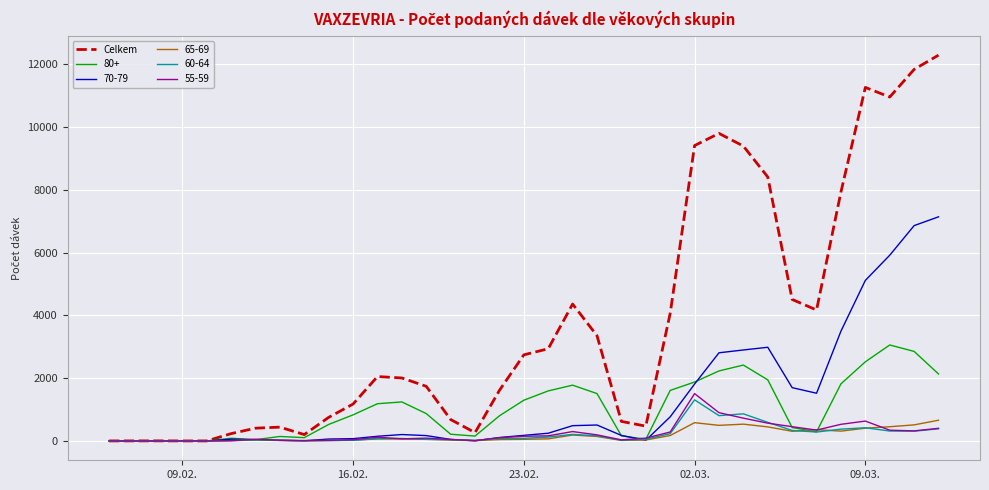

Which series has the largest total across all categories?

Celkem